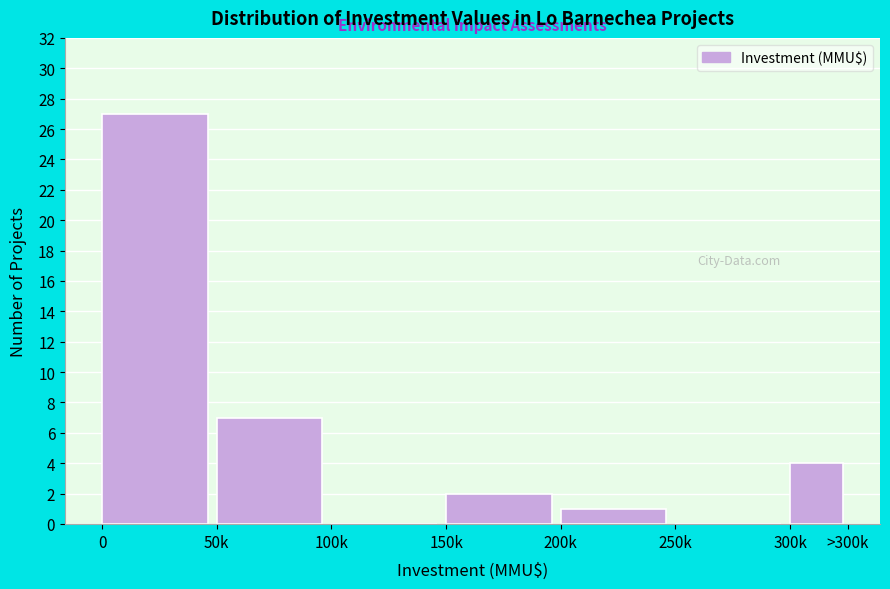

Reading left to right, extract all data points from this chart.

0=27	50k=7	100k=0	150k=2	200k=1	250k=0	300k=4